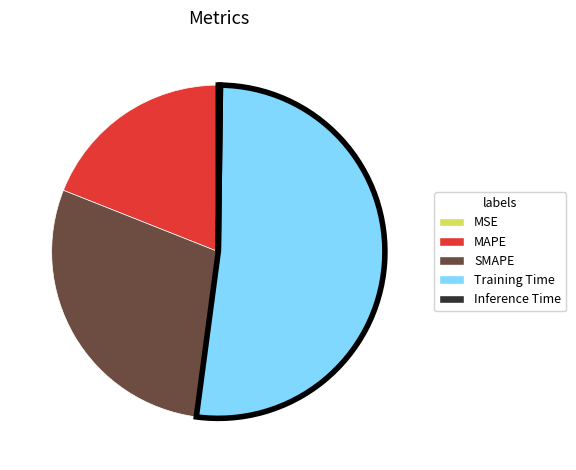

Is it true that SMAPE is 29% of the pie?

True